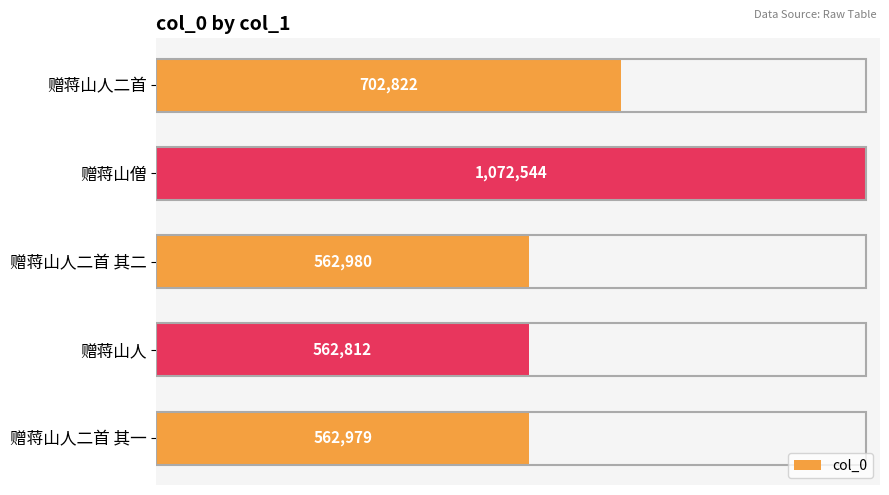

Does the chart contain stacked bars?

No